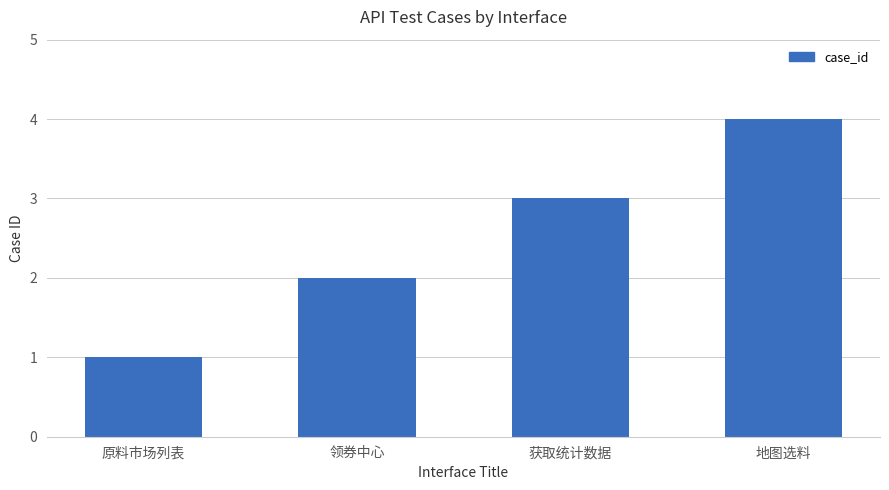

How many values are between 2 and 4?

3